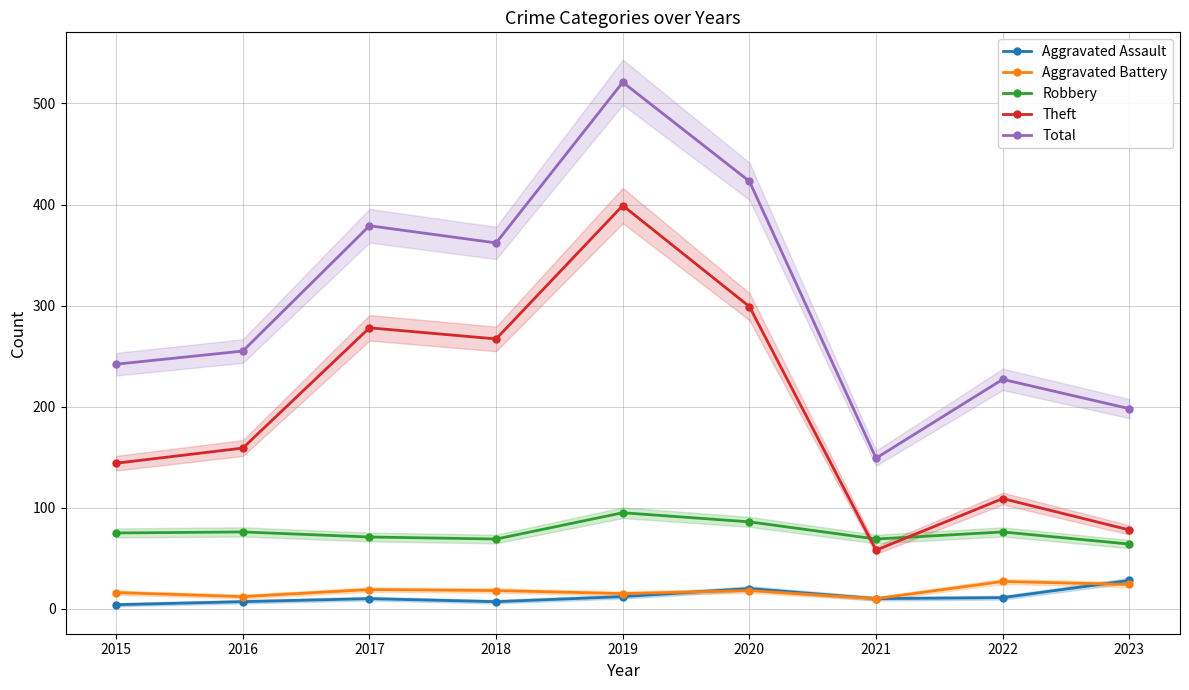

True or false: Aggravated Battery and Robbery intersect in this chart.

False